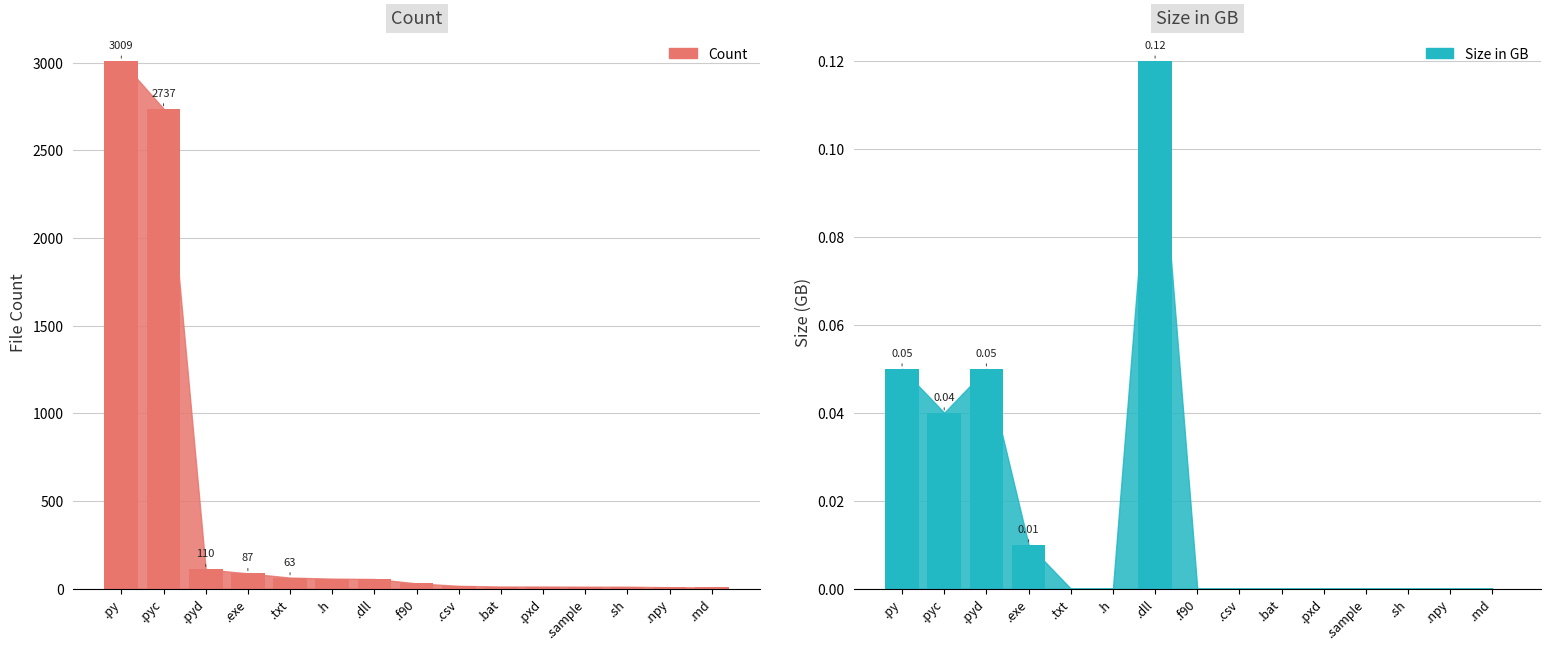

Count the number of categories in the chart.

15